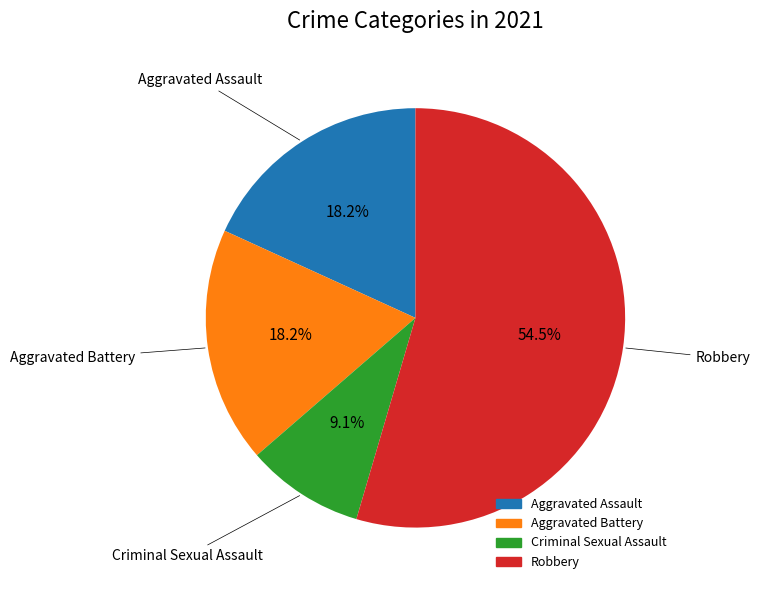

Which slice represents more than half of the pie?

Robbery